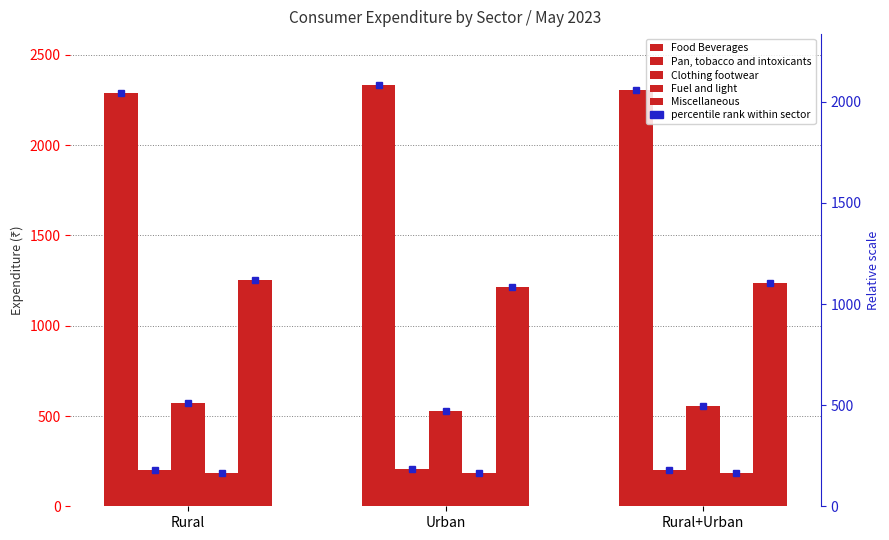

Where does the Clothing footwear series first go above 553?

Rural